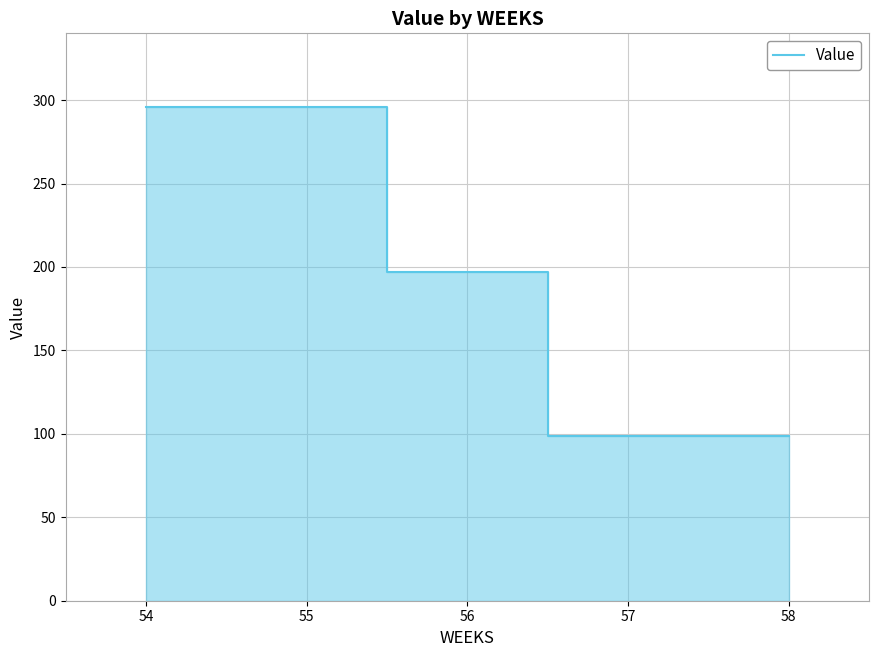

What is the value of the 6th point from the left?

197.1